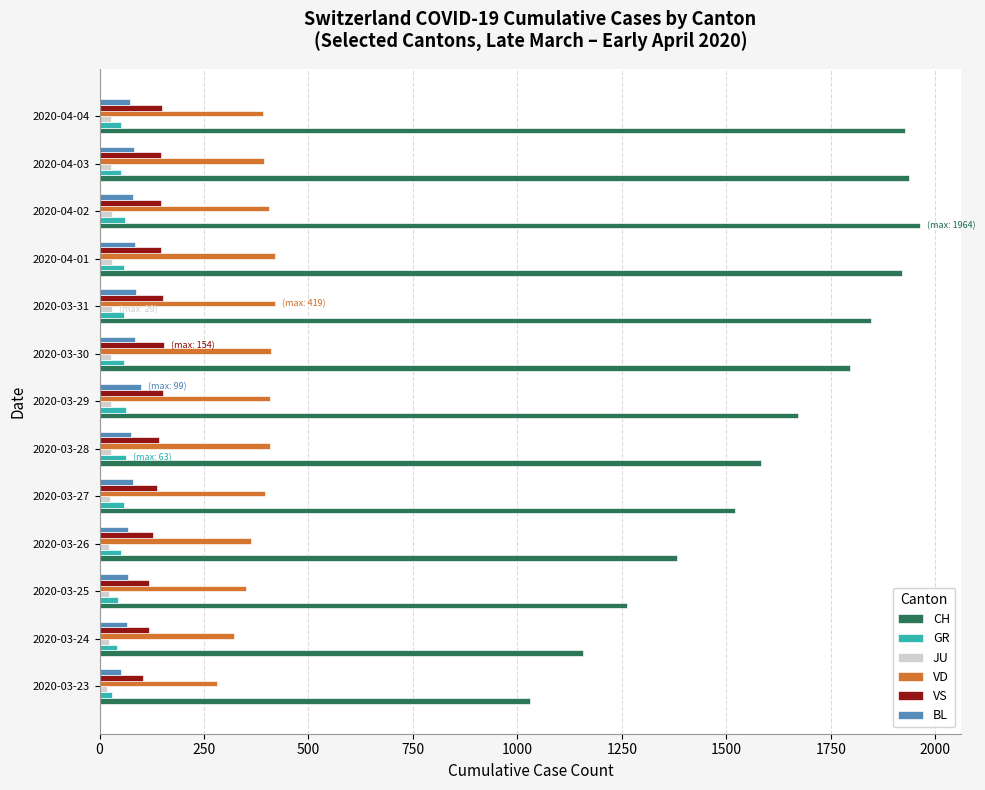

Which series has the largest range (max minus min)?

CH